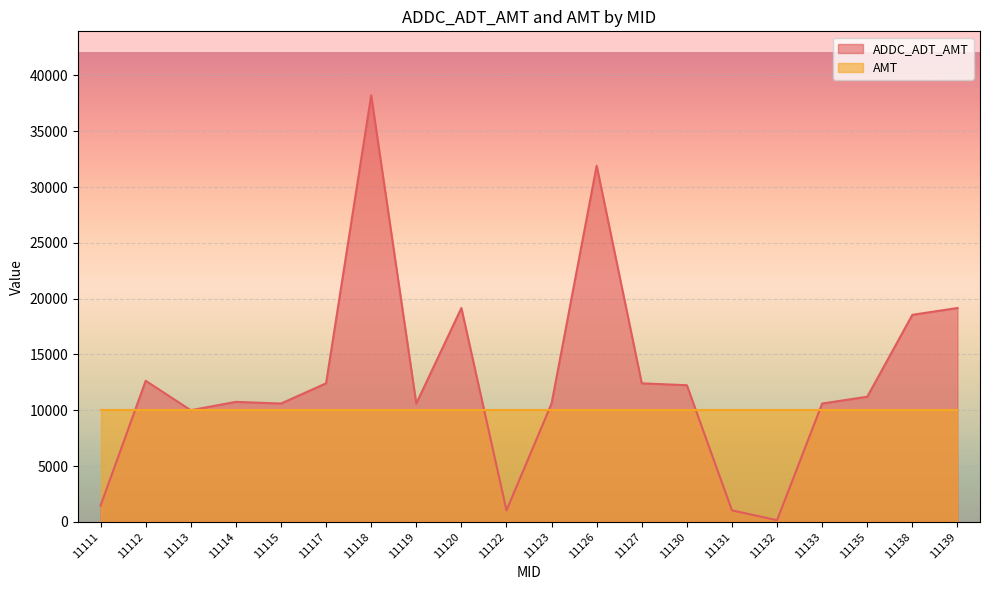

Rank the categories by value from highest to lowest.

11118, 11126, 11120, 11139, 11138, 11112, 11117, 11127, 11130, 11135, 11114, 11115, 11119, 11123, 11133, 11113, 11111, 11122, 11131, 11132